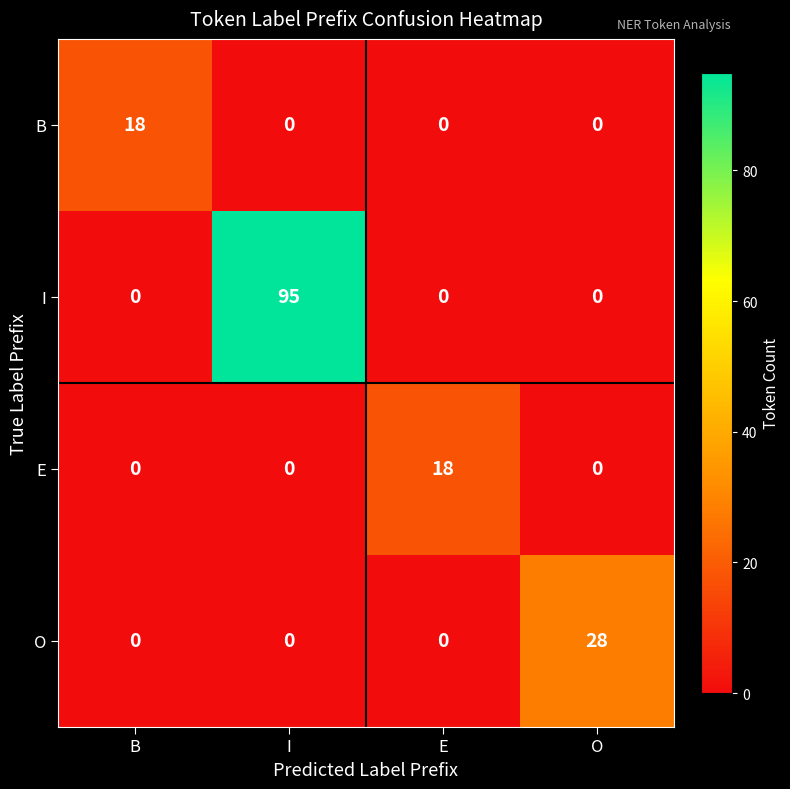

How many positive values does the B series have?

1